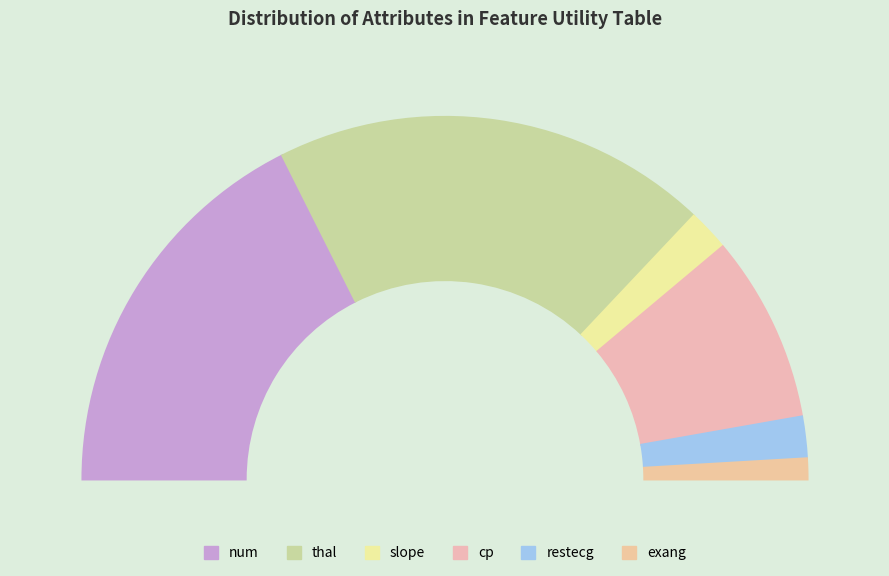

What is the ratio of the value at cp to the value at exang?

9.0